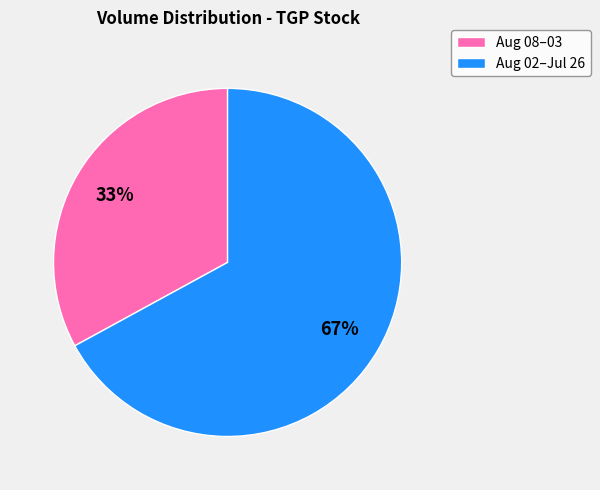

Is there a majority slice in this chart?

Yes